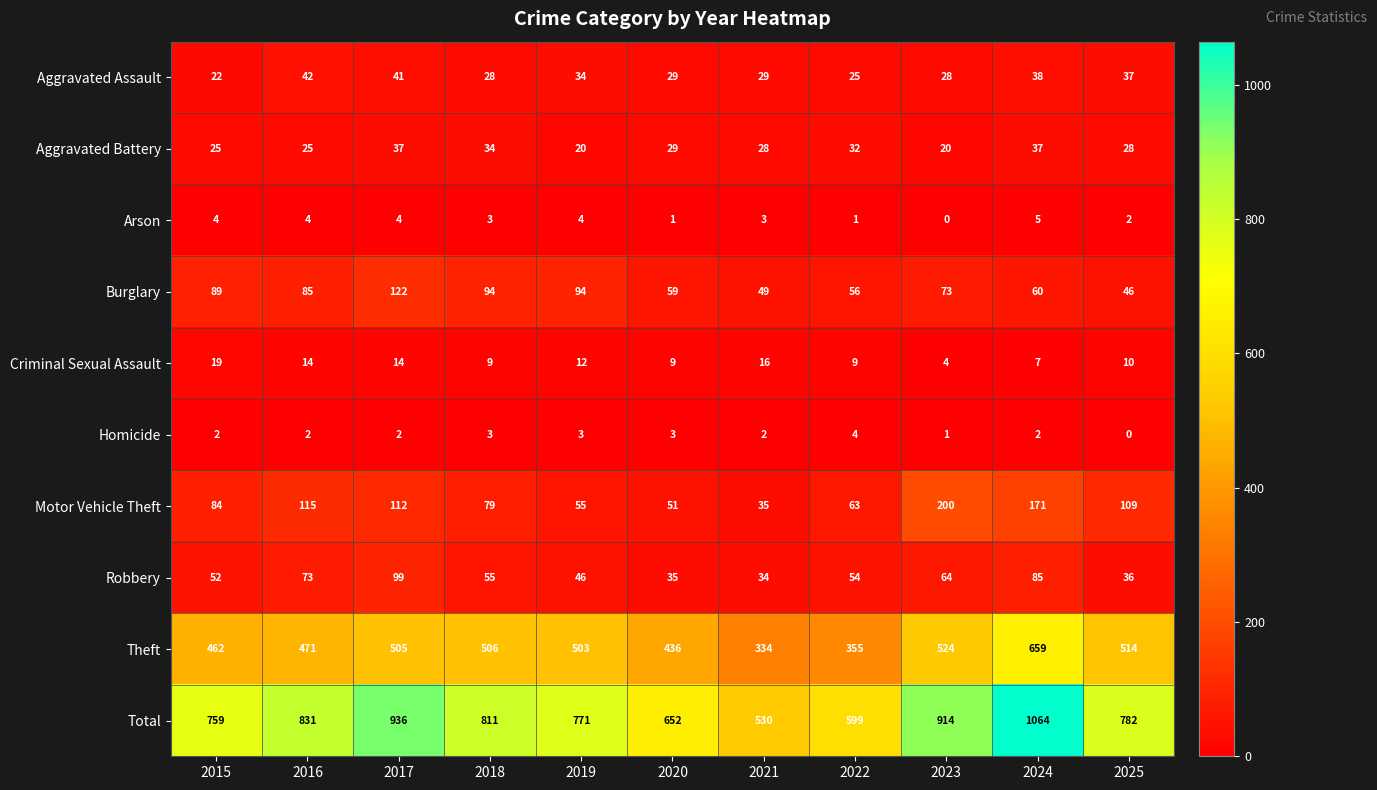

Is it true that Homicide equals 2 at 2024?

True